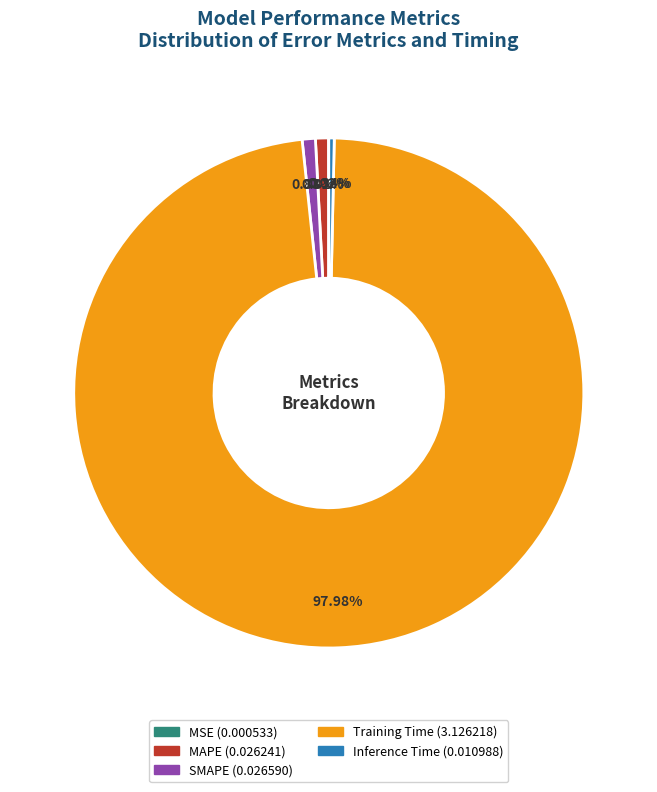

Is the sum of SMAPE and Inference Time greater than half?

No